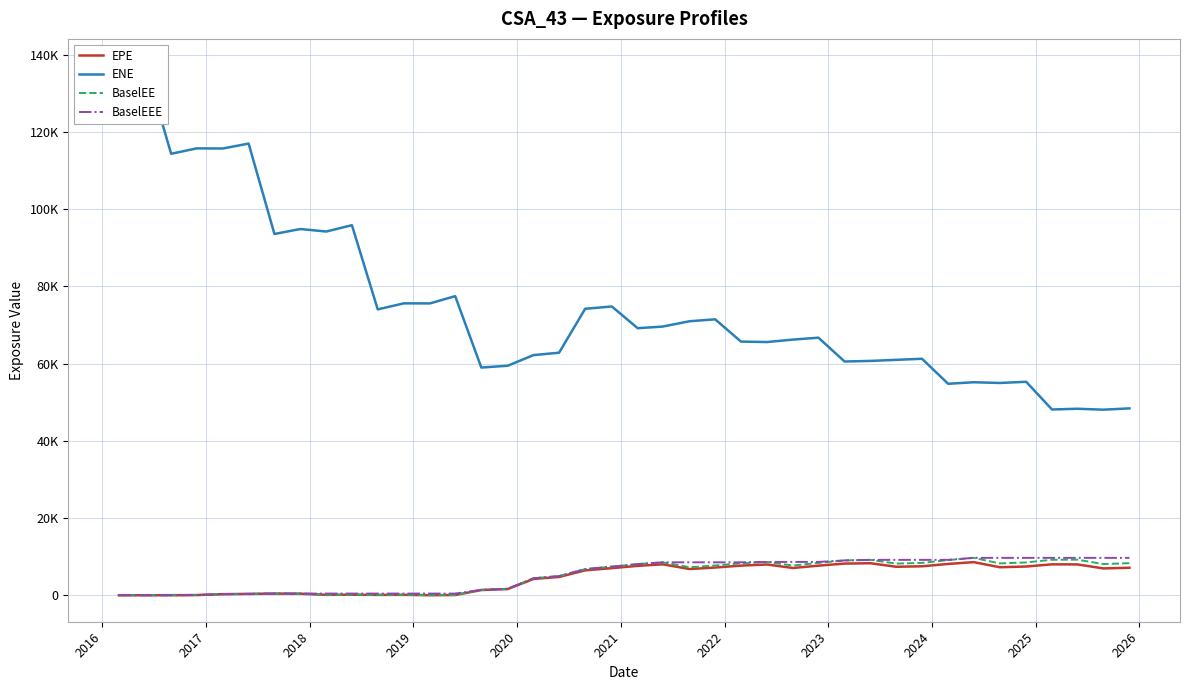

True or false: BaselEEE and EPE intersect in this chart.

False